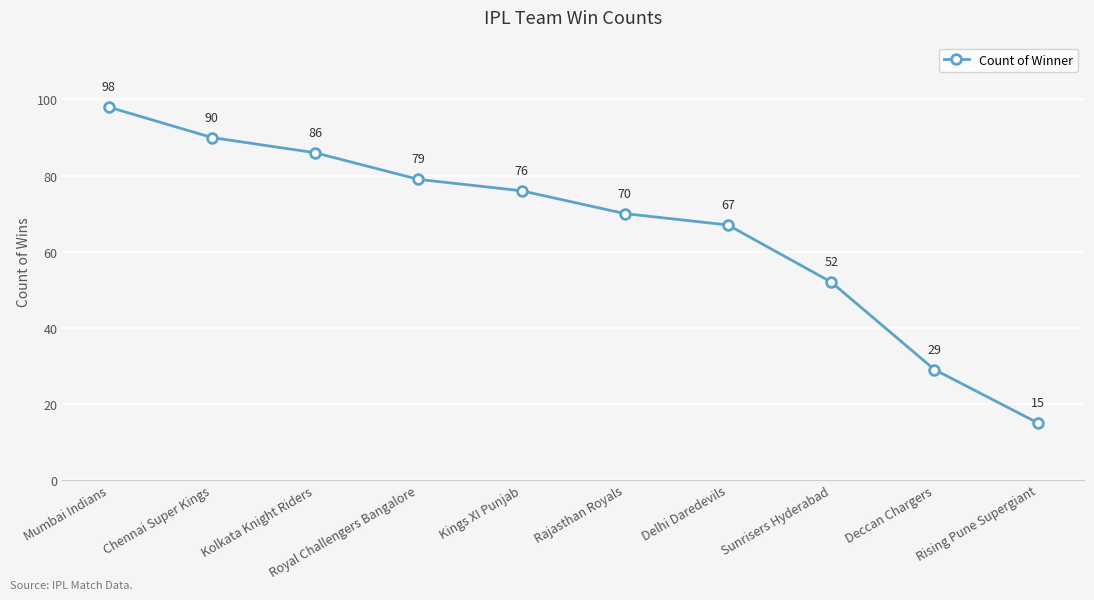

What is the value of the 3rd point from the left?

86